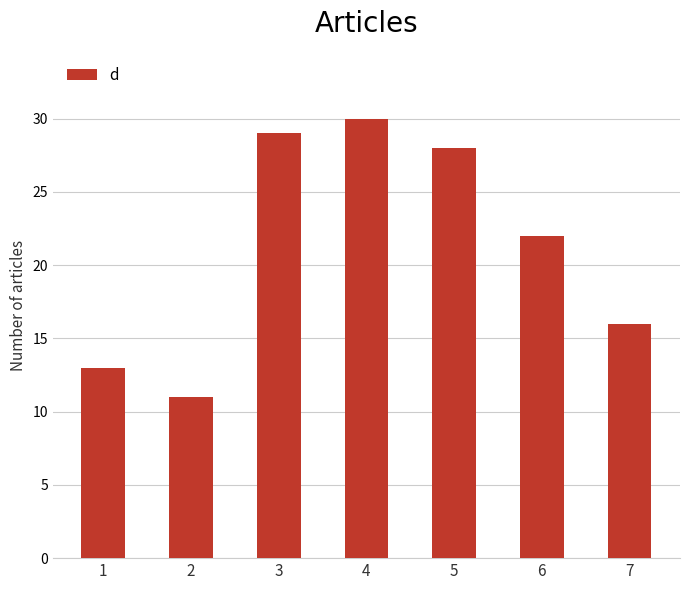

Which label corresponds to the largest value in the chart?

4